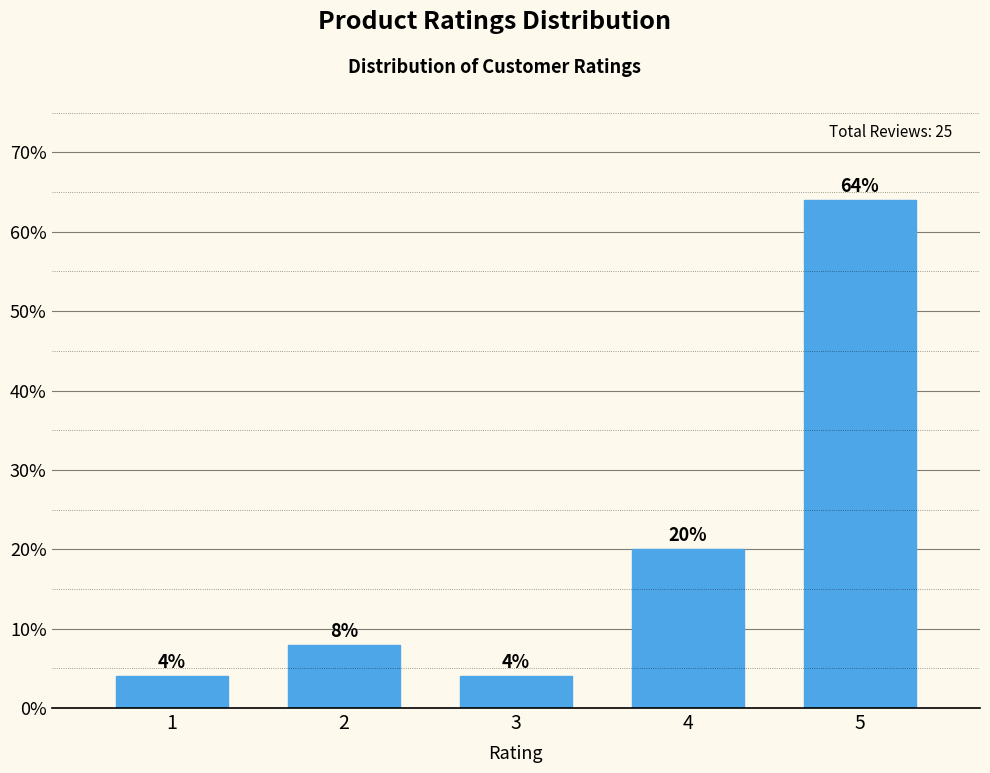

Reading left to right, transcribe all the data shown in this chart.

1=4	2=8	3=4	4=20	5=64